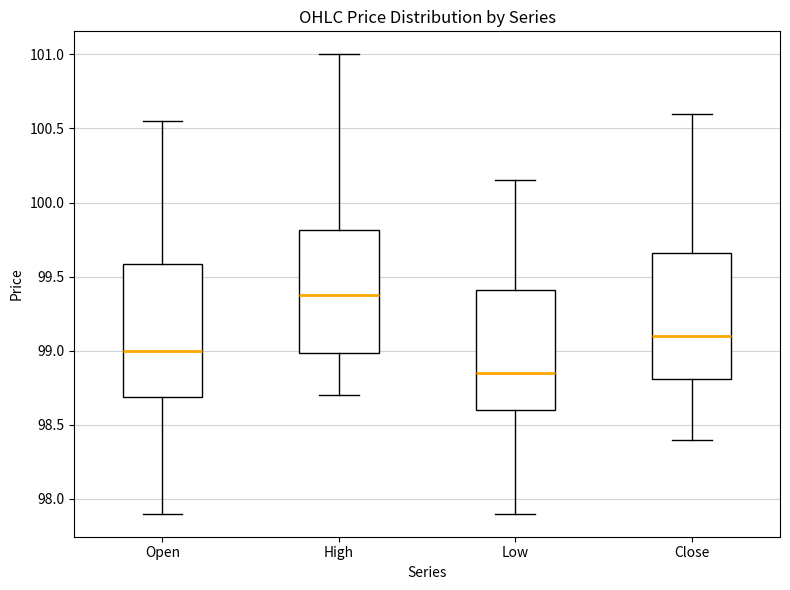

Where does the upper whisker of the box for High end on the y-axis? The values are not printed on the chart, so give them approximately, as read against the axis.

101.00